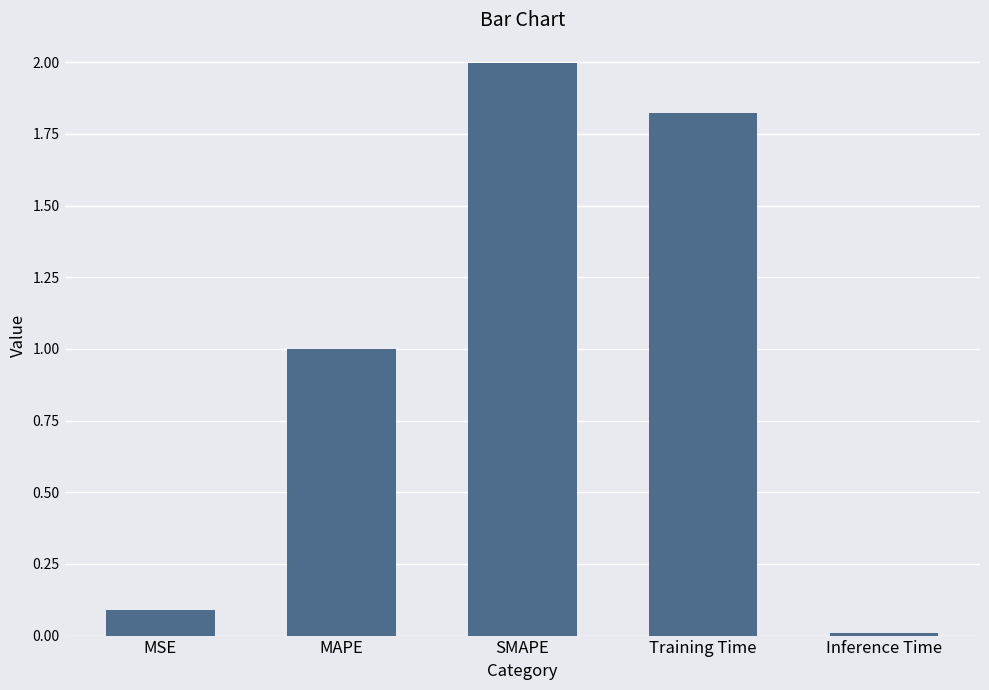

Which label corresponds to the smallest value in the chart?

Inference Time